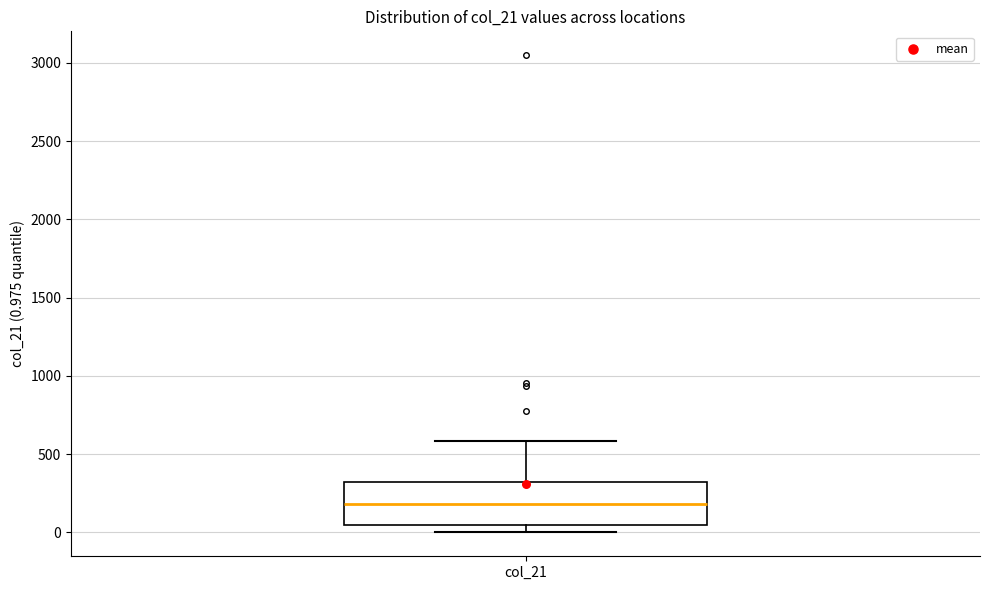

Read this box plot against the y-axis: the position of the median line, the range covered by the box, and the ends of both whiskers. The values are not printed on the chart, so give them approximately, as read against the axis.

median 200, box 50 to 300, whiskers 0 to 600